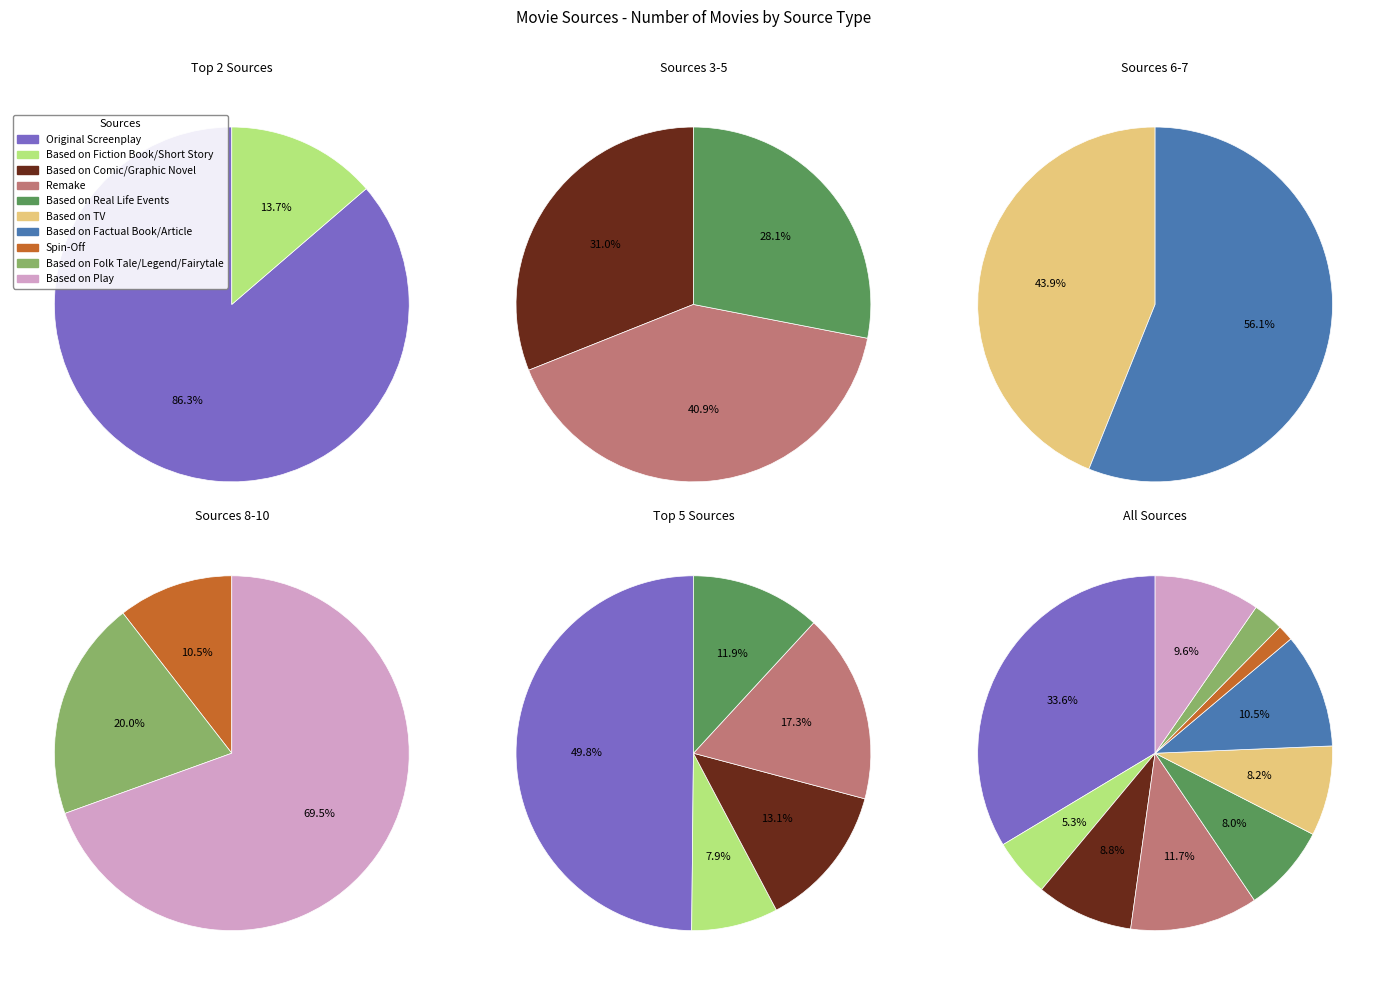

What is the change in value from Based on Fiction Book/Short Story to Based on Folk Tale/Legend/Fairytale?

-72